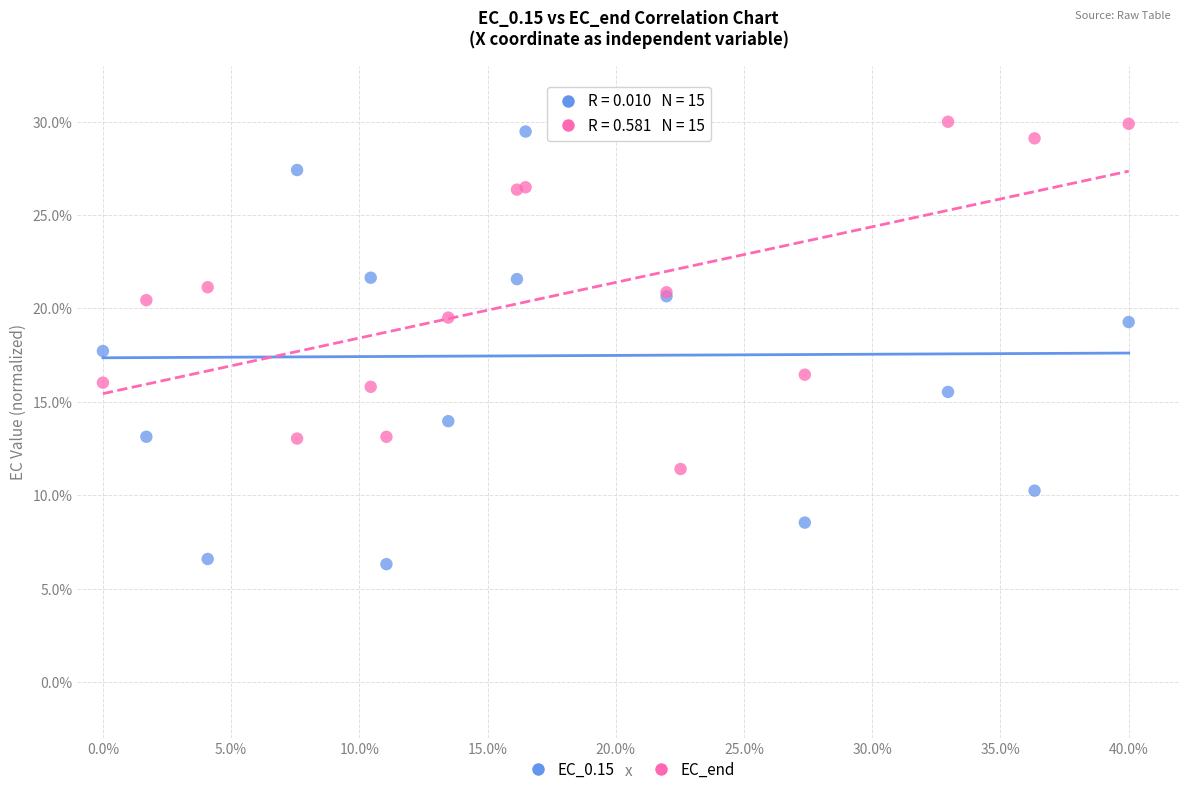

What is the X range (max minus min) for the scatter plot?

40.0